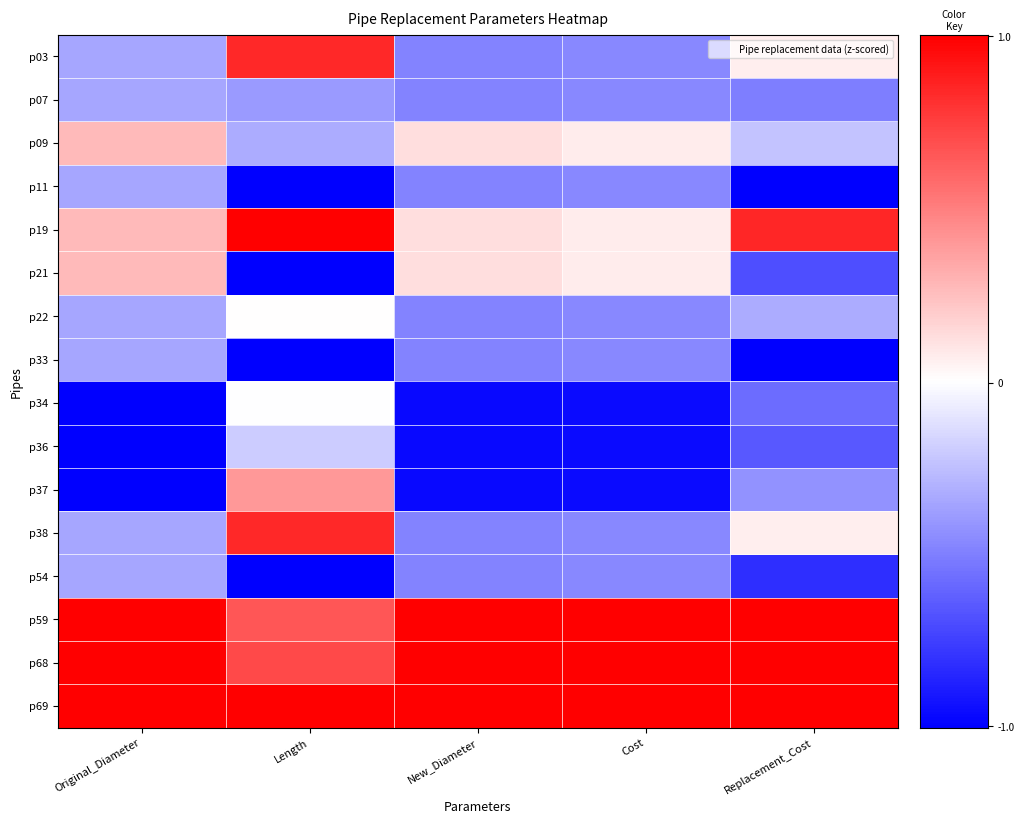

Reading left to right, what are all the values shown in this chart?

p03: Original_Diameter=-0.3	Length=0.8	New_Diameter=-0.5	Cost=-0.5	Replacement_Cost=0.1
p07: Original_Diameter=-0.3	Length=-0.4	New_Diameter=-0.5	Cost=-0.5	Replacement_Cost=-0.5
p09: Original_Diameter=0.3	Length=-0.3	New_Diameter=0.1	Cost=0.1	Replacement_Cost=-0.2
p11: Original_Diameter=-0.3	Length=-1.0	New_Diameter=-0.5	Cost=-0.5	Replacement_Cost=-1.0
p19: Original_Diameter=0.3	Length=1.0	New_Diameter=0.1	Cost=0.1	Replacement_Cost=0.8
p21: Original_Diameter=0.3	Length=-1.0	New_Diameter=0.1	Cost=0.1	Replacement_Cost=-0.7
p22: Original_Diameter=-0.3	Length=0.0	New_Diameter=-0.5	Cost=-0.5	Replacement_Cost=-0.3
p33: Original_Diameter=-0.3	Length=-1.0	New_Diameter=-0.5	Cost=-0.5	Replacement_Cost=-1.0
p34: Original_Diameter=-1.0	Length=-0.0	New_Diameter=-1.0	Cost=-1.0	Replacement_Cost=-0.6
p36: Original_Diameter=-1.0	Length=-0.2	New_Diameter=-1.0	Cost=-1.0	Replacement_Cost=-0.6
p37: Original_Diameter=-1.0	Length=0.4	New_Diameter=-1.0	Cost=-1.0	Replacement_Cost=-0.4
p38: Original_Diameter=-0.3	Length=0.8	New_Diameter=-0.5	Cost=-0.5	Replacement_Cost=0.1
p54: Original_Diameter=-0.3	Length=-1.0	New_Diameter=-0.5	Cost=-0.5	Replacement_Cost=-0.8
p59: Original_Diameter=1.0	Length=0.7	New_Diameter=1.0	Cost=1.0	Replacement_Cost=1.0
p68: Original_Diameter=1.0	Length=0.7	New_Diameter=1.0	Cost=1.0	Replacement_Cost=1.0
p69: Original_Diameter=1.0	Length=1.0	New_Diameter=1.0	Cost=1.0	Replacement_Cost=1.0